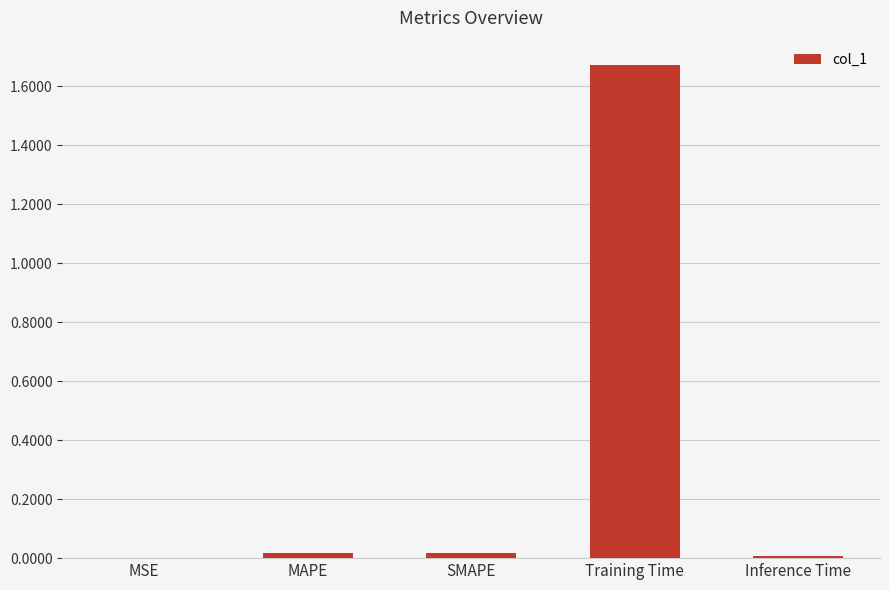

True or false: the data shows 0.0 at MSE.

True